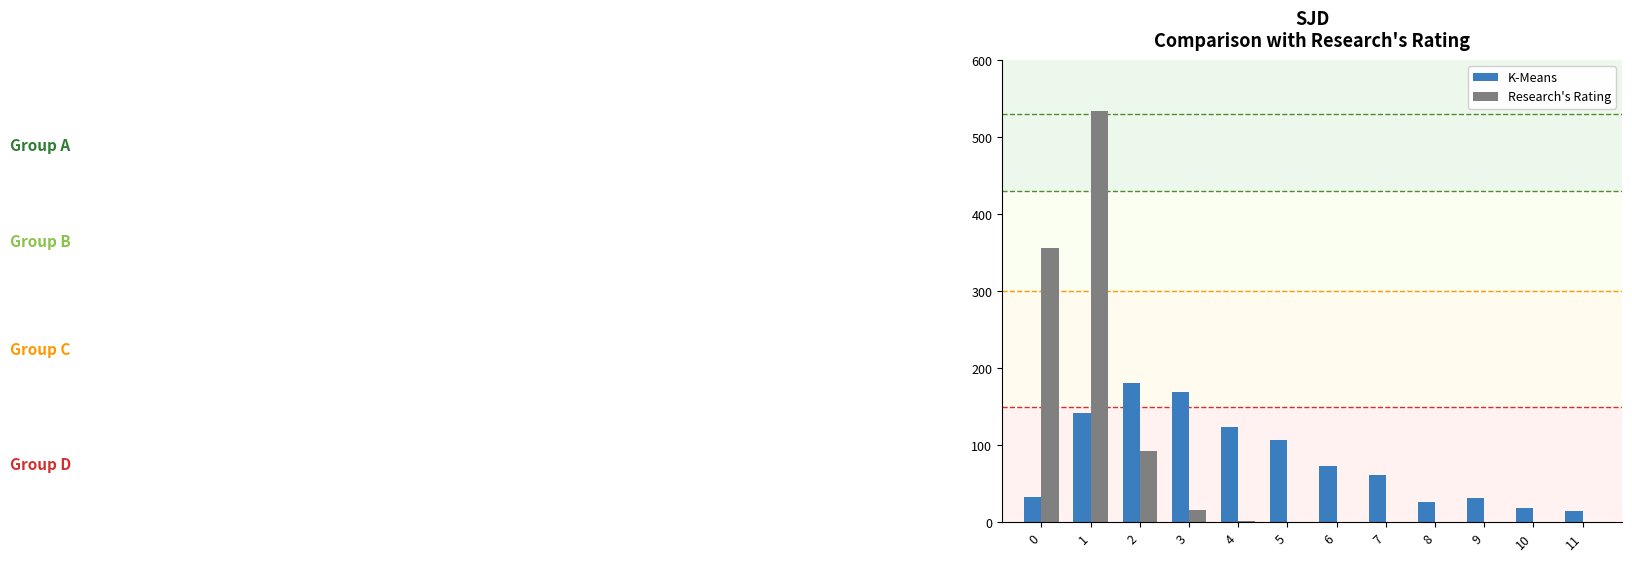

The value of Research's Rating at 10 is 0. True or false?

True